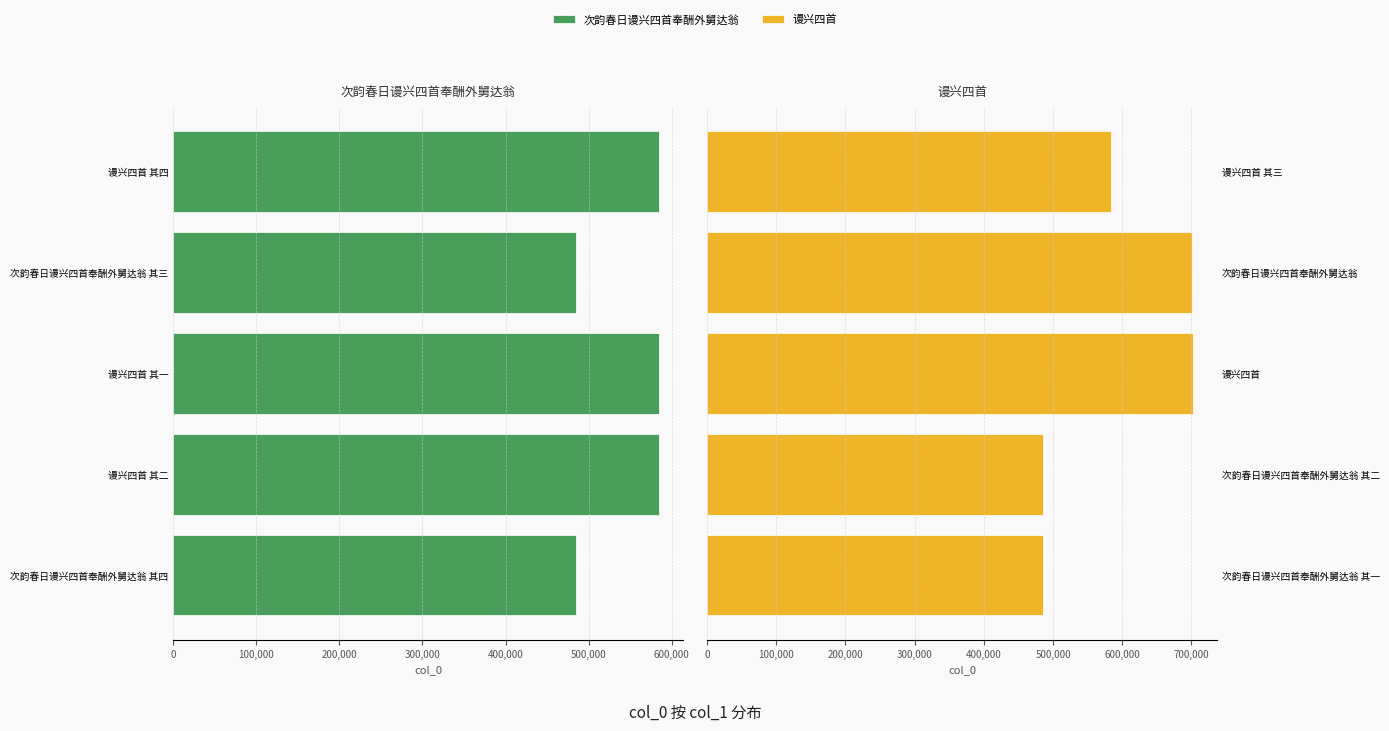

At 300,000, list the series in order from smallest to largest.

次韵春日谩兴四首奉酬外舅达翁, 谩兴四首